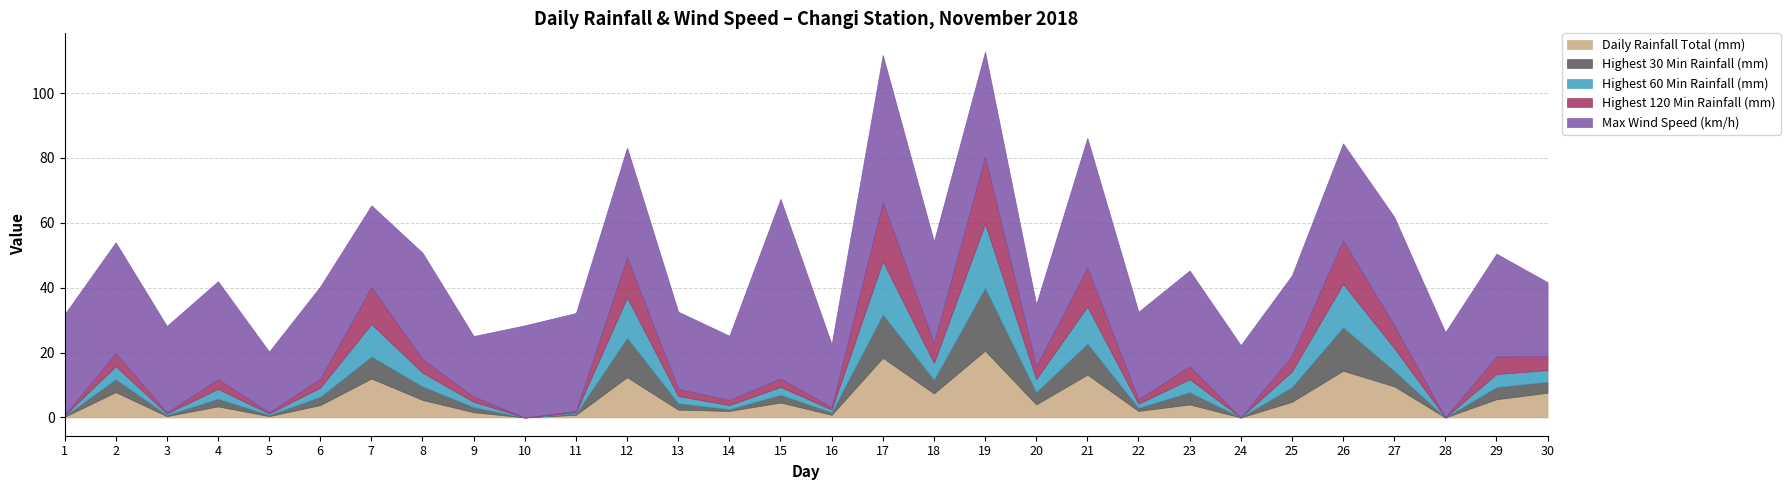

The Highest 60 Min Rainfall (mm) series shows 0.6 at 3. True or false?

False